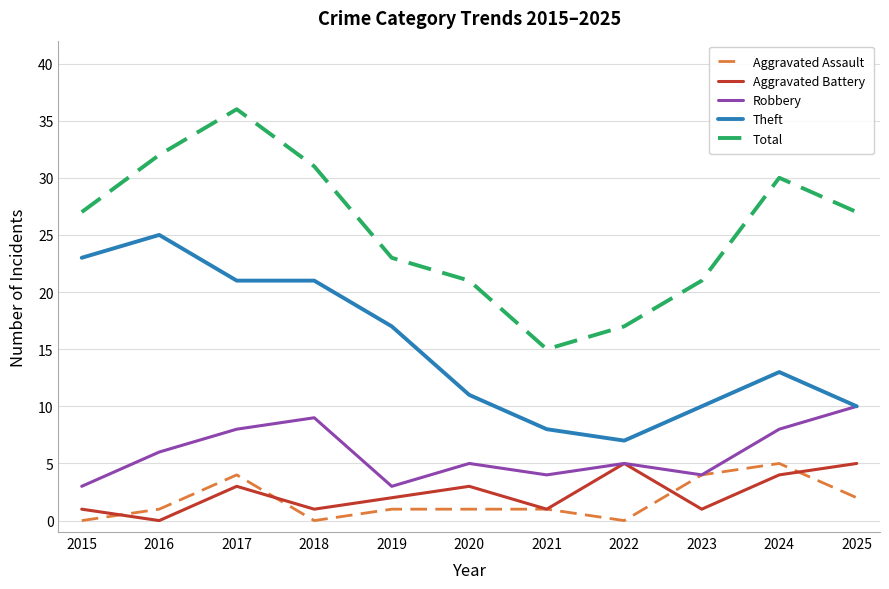

How many lines are shown in the chart?

5